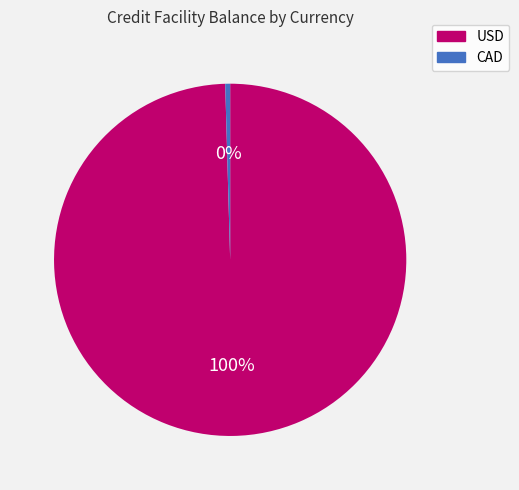

Does USD account for over 50% of the chart?

Yes